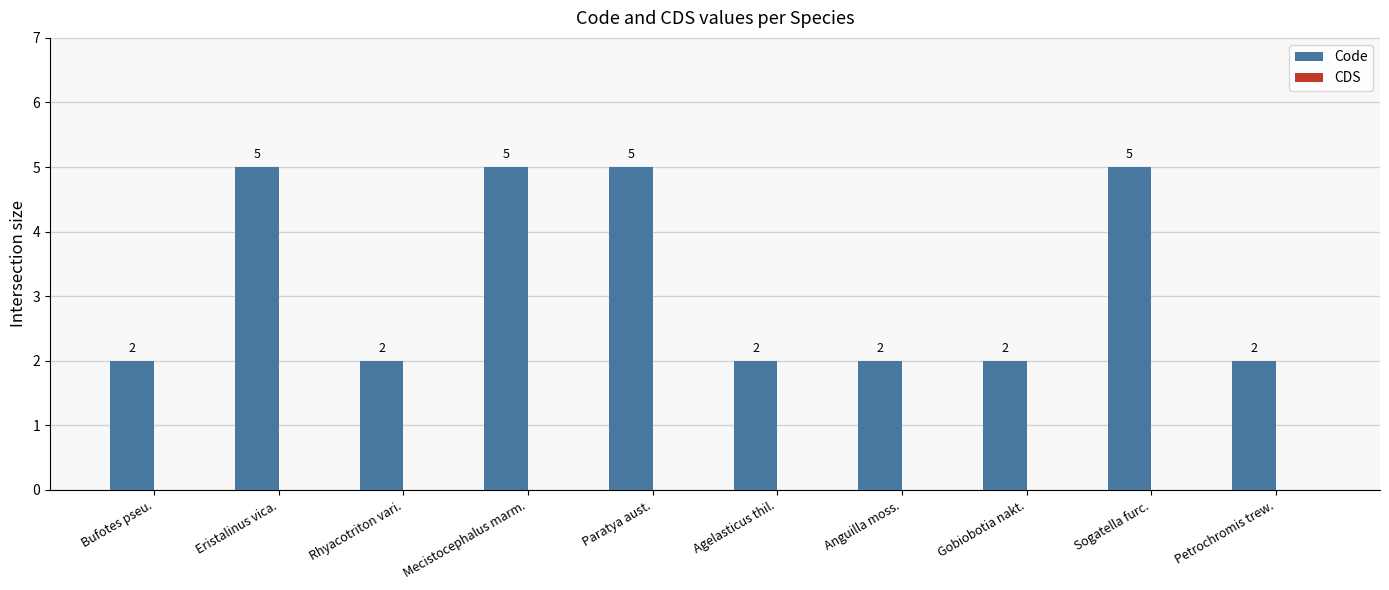

The value at Anguilla moss. is 2. True or false?

True